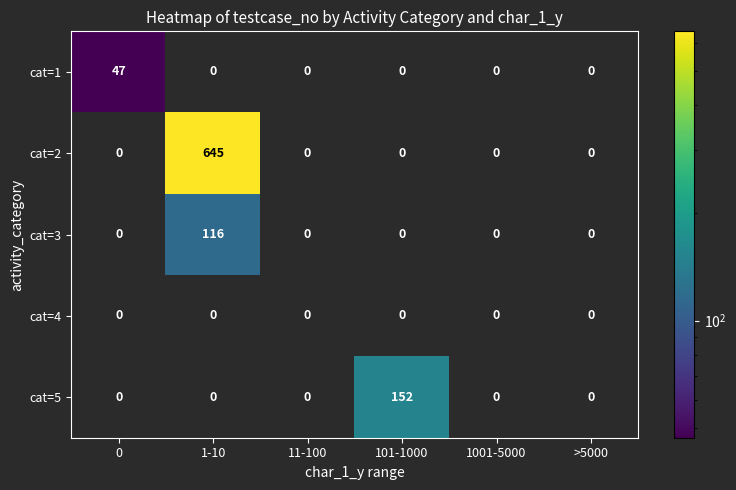

Reading left to right, what are all the values shown in this chart?

cat=1: 47	0	0	0	0	0
cat=2: 0	645	0	0	0	0
cat=3: 0	116	0	0	0	0
cat=4: 0	0	0	0	0	0
cat=5: 0	0	0	152	0	0